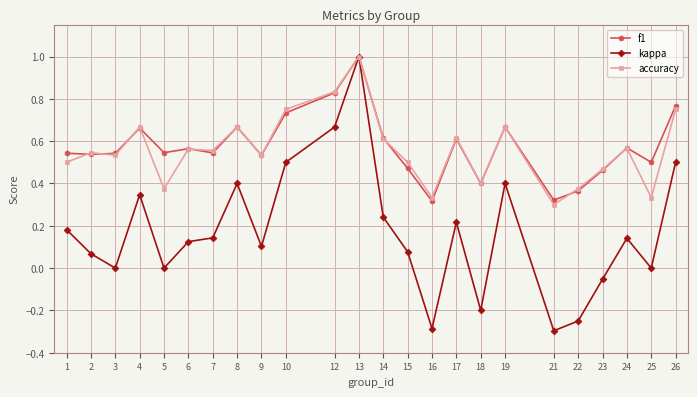

True or false: accuracy has a value of 1.8 at 13.

False